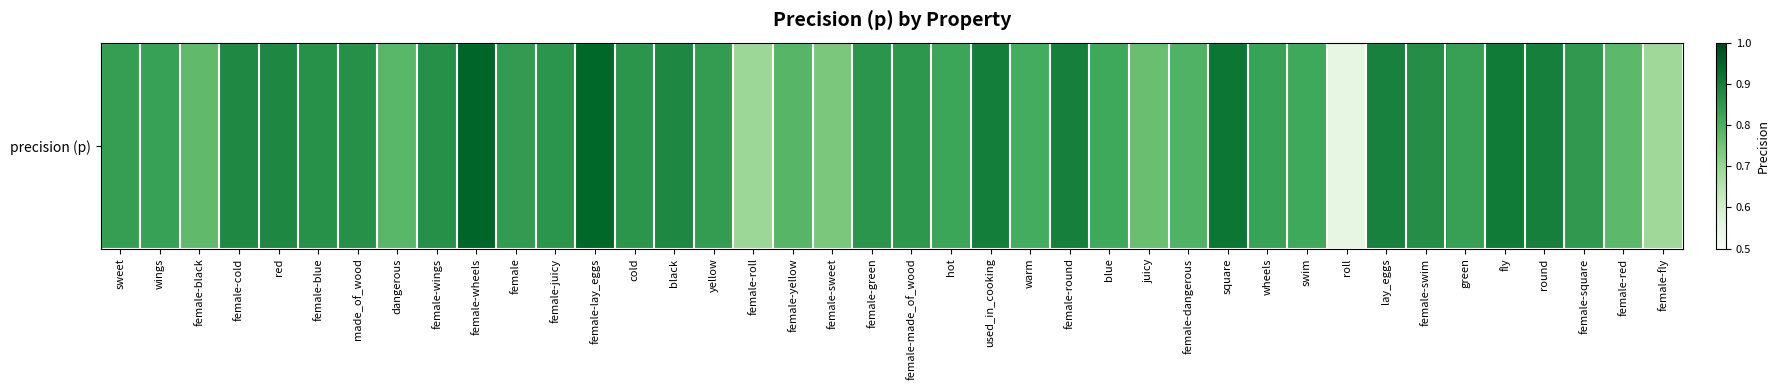

Reading left to right, list all the values displayed in this chart.

0.8	0.8	0.8	0.9	0.9	0.9	0.9	0.8	0.9	0.9	0.8	0.9	0.9	0.9	0.9	0.8	0.7	0.8	0.7	0.9	0.9	0.8	0.9	0.8	0.9	0.8	0.8	0.8	0.9	0.8	0.8	0.6	0.9	0.9	0.8	0.9	0.9	0.8	0.8	0.7